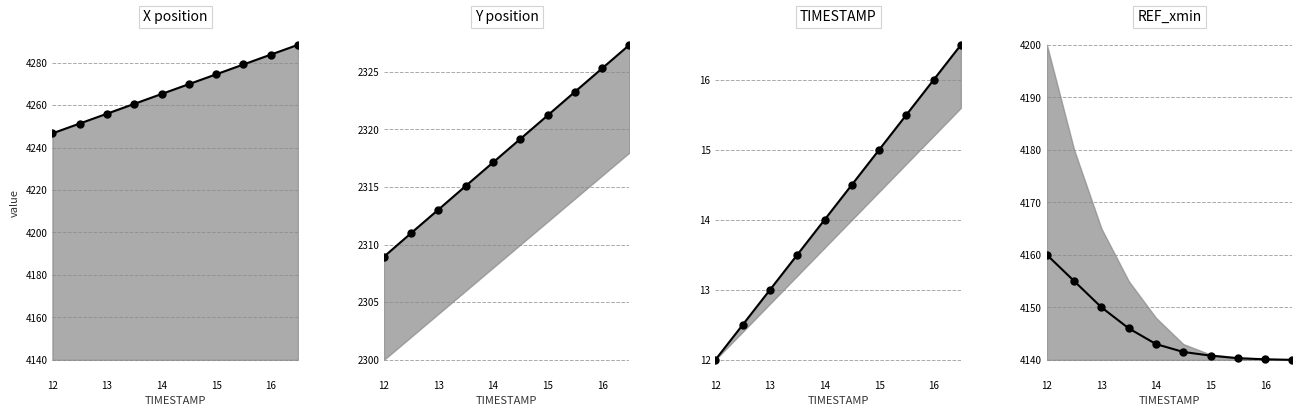

Reading right to left, list all the values displayed in this chart.

X position median: 4288.4	4283.8	4279.1	4274.5	4269.9	4265.2	4260.6	4256.0	4251.3	4246.7
Y position median: 2327.3	2325.3	2323.3	2321.2	2319.2	2317.1	2315.1	2313.1	2311.0	2308.9
TIMESTAMP median: 16.5	16.0	15.5	15.0	14.5	14.0	13.5	13.0	12.5	12.0
REF_xmin median: 4140.0	4140.1	4140.3	4140.8	4141.5	4143.0	4146.0	4150.0	4155.0	4160.0